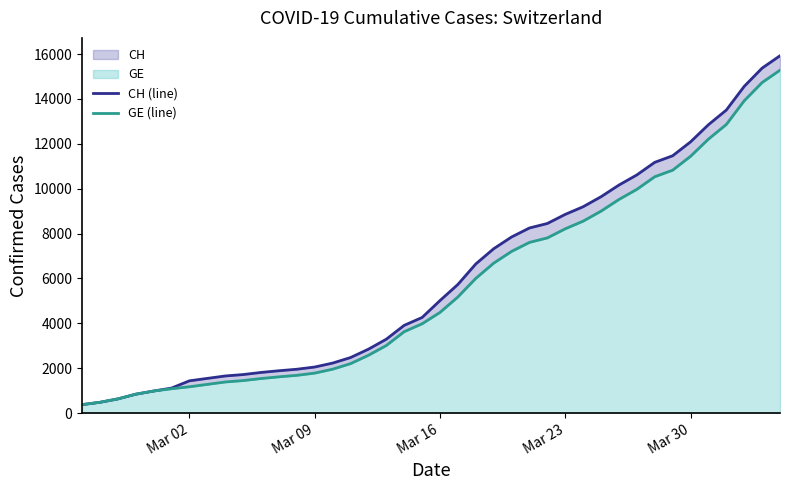

At how many categories does at least one series exceed 13610?

3